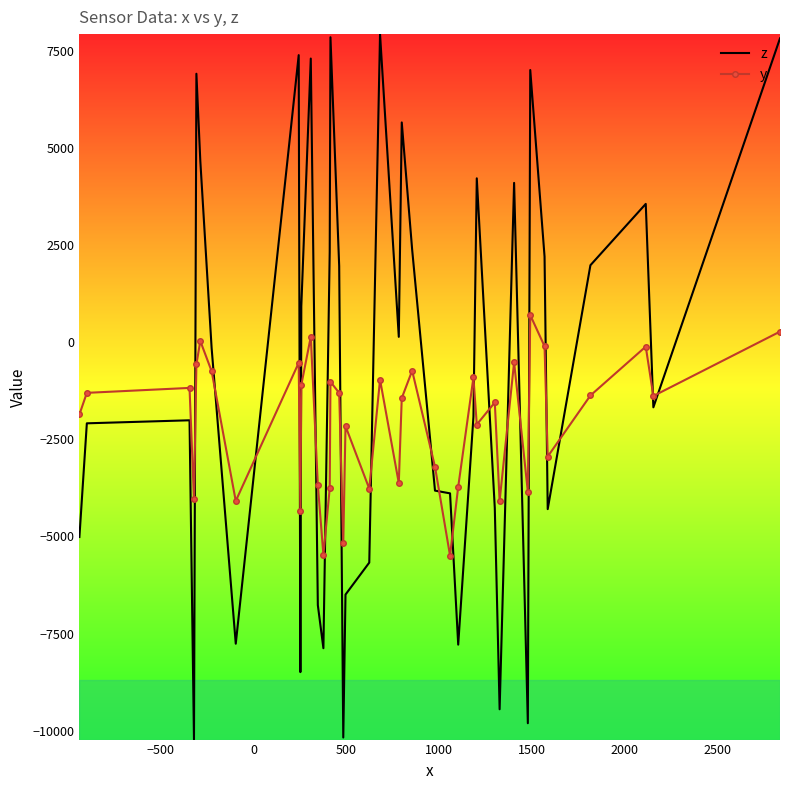

What is the greatest value displayed?

7925